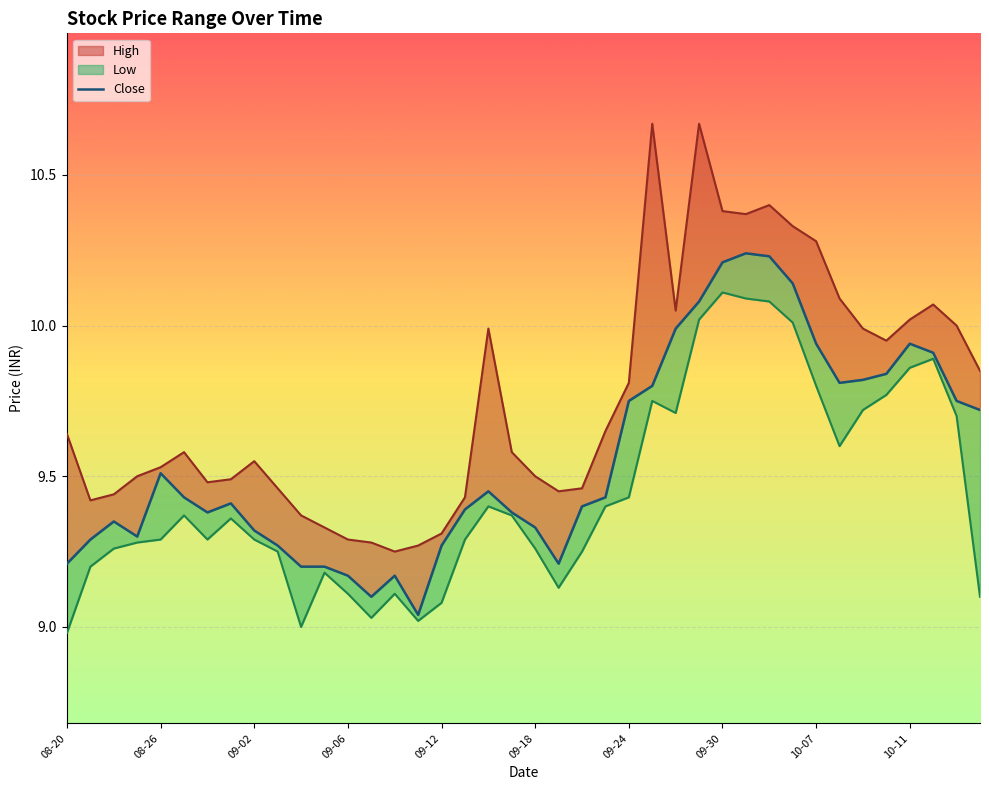

What is the sum of all values?

382.4